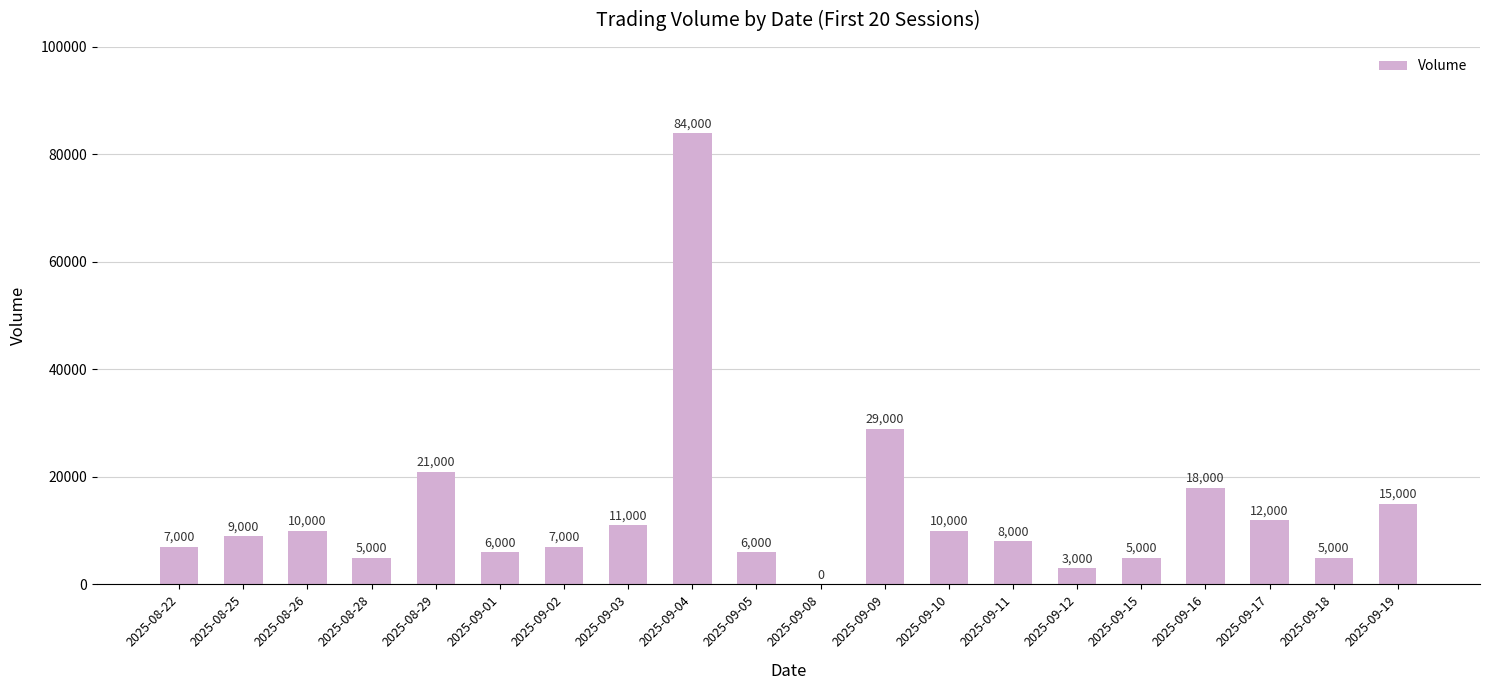

Reading left to right, extract all data points from this chart.

2025-08-22=7000	2025-08-25=9000	2025-08-26=10000	2025-08-28=5000	2025-08-29=21000	2025-09-01=6000	2025-09-02=7000	2025-09-03=11000	2025-09-04=84000	2025-09-05=6000	2025-09-08=0	2025-09-09=29000	2025-09-10=10000	2025-09-11=8000	2025-09-12=3000	2025-09-15=5000	2025-09-16=18000	2025-09-17=12000	2025-09-18=5000	2025-09-19=15000